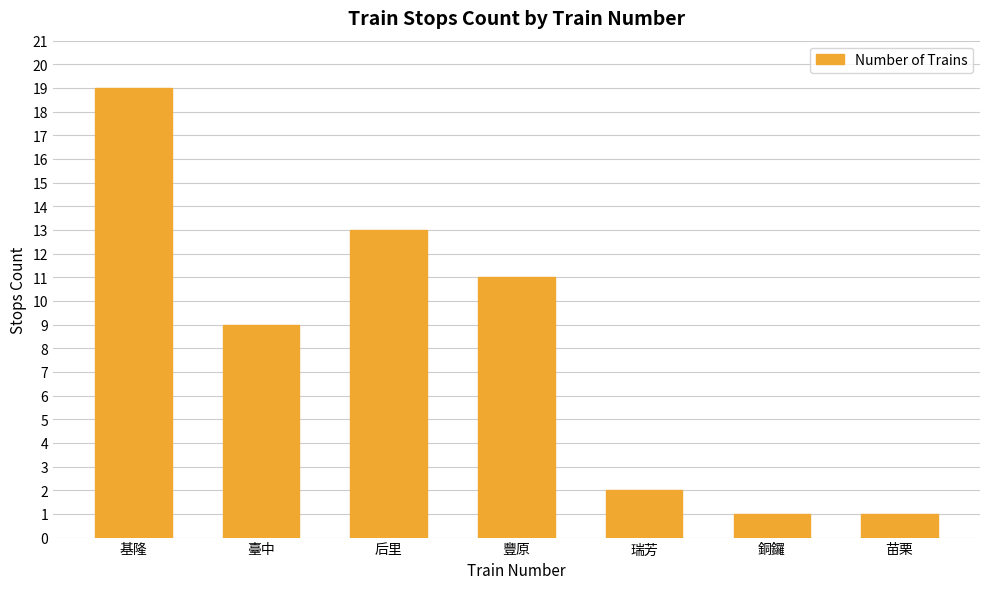

What is the approximate value at 后里?

13